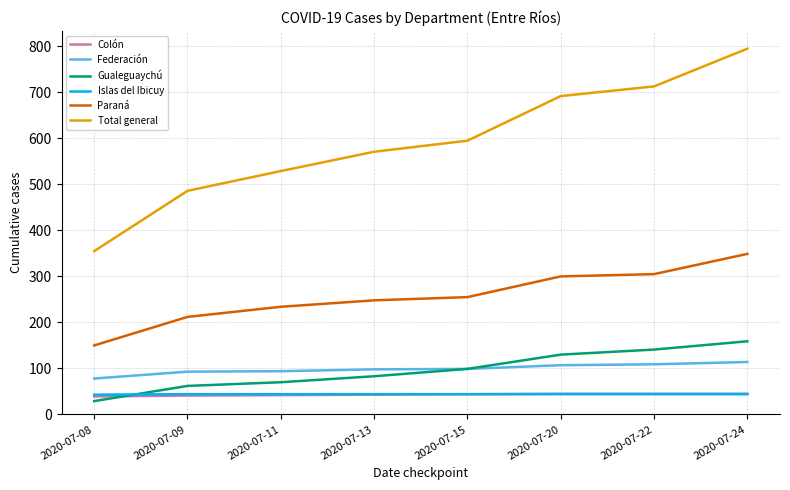

What is the difference between the Colón values at 2020-07-24 and 2020-07-09?

4